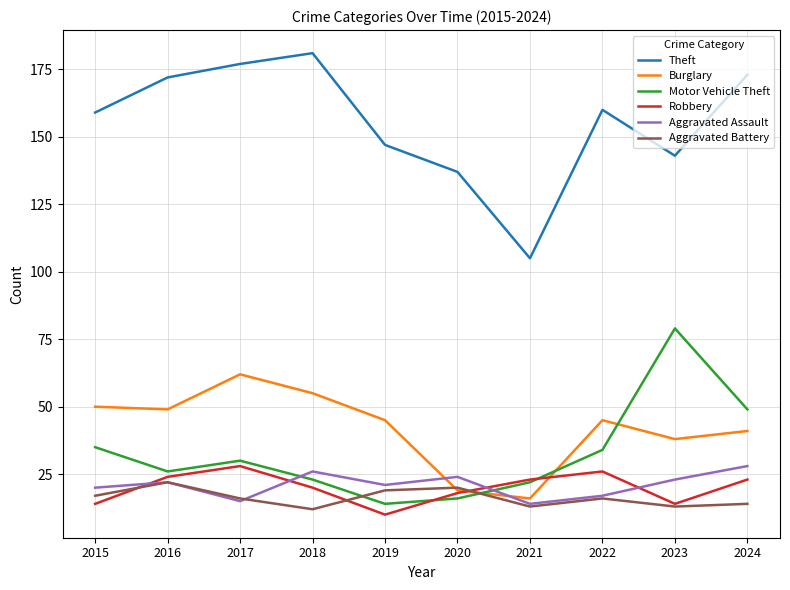

In Motor Vehicle Theft, how many points are lower than both neighbors (excluding endpoints)?

2